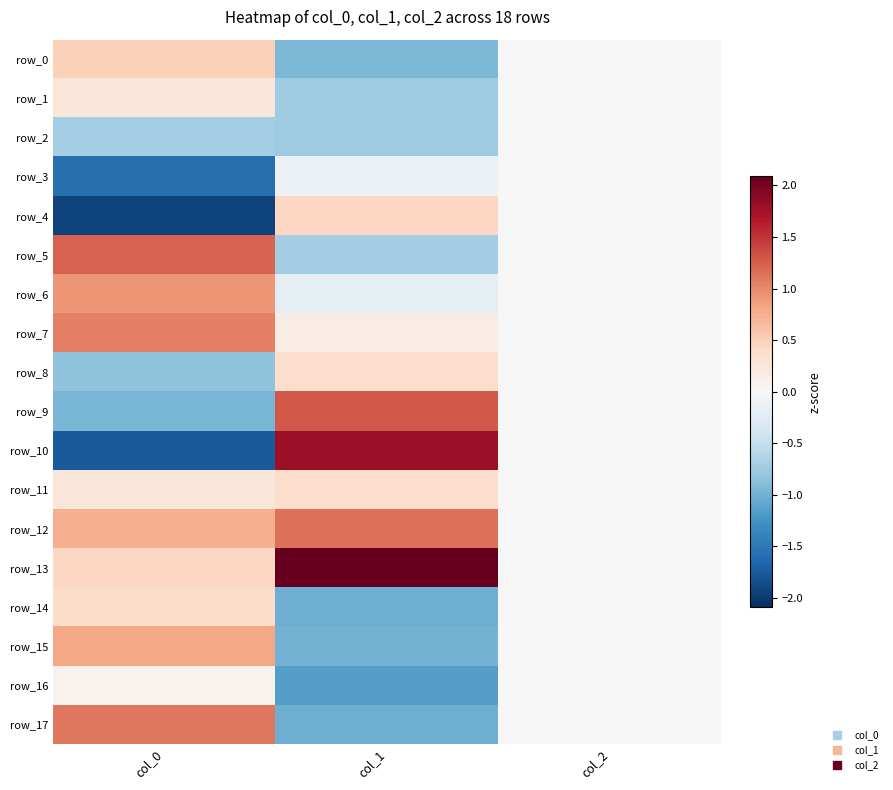

The row_15 series shows 0.0 at col_2. True or false?

True